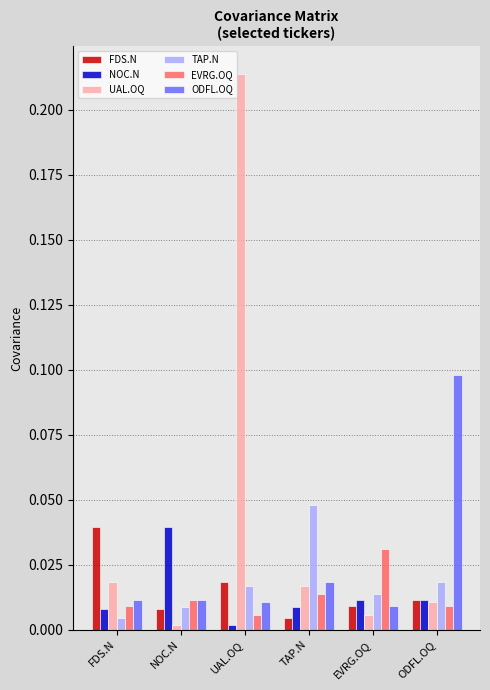

What are all the series names shown in the legend?

FDS.N, NOC.N, UAL.OQ, TAP.N, EVRG.OQ, ODFL.OQ